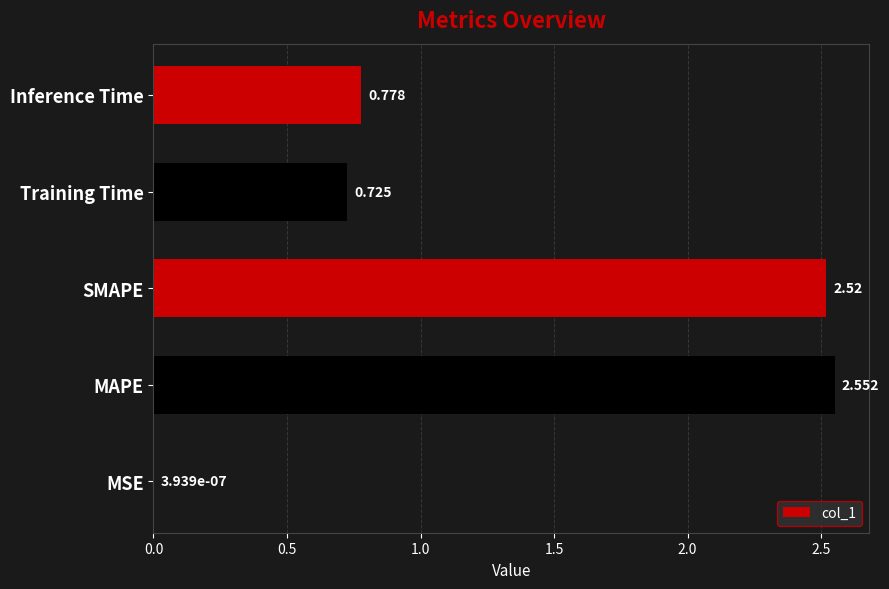

Which label corresponds to the largest value in the chart?

MAPE